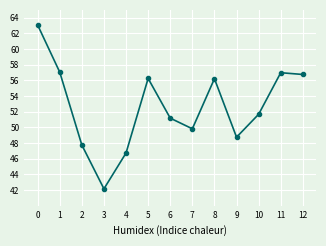

What is the difference between the second highest and second lowest values?

10.3